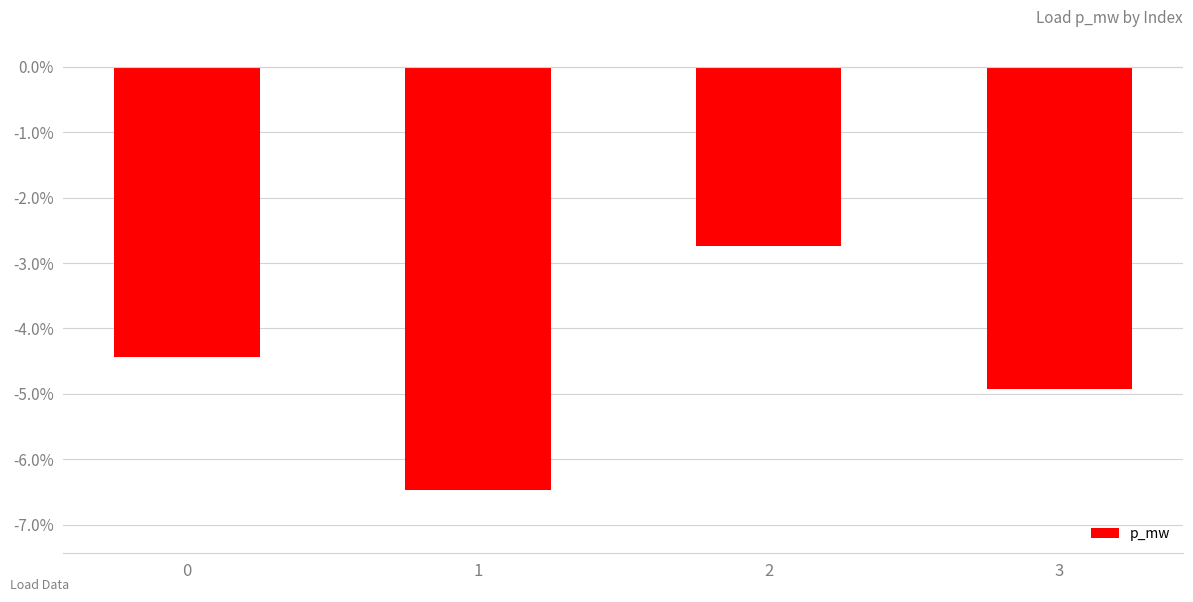

Reading left to right, extract all data points from this chart.

-0.0	-0.1	-0.0	-0.0